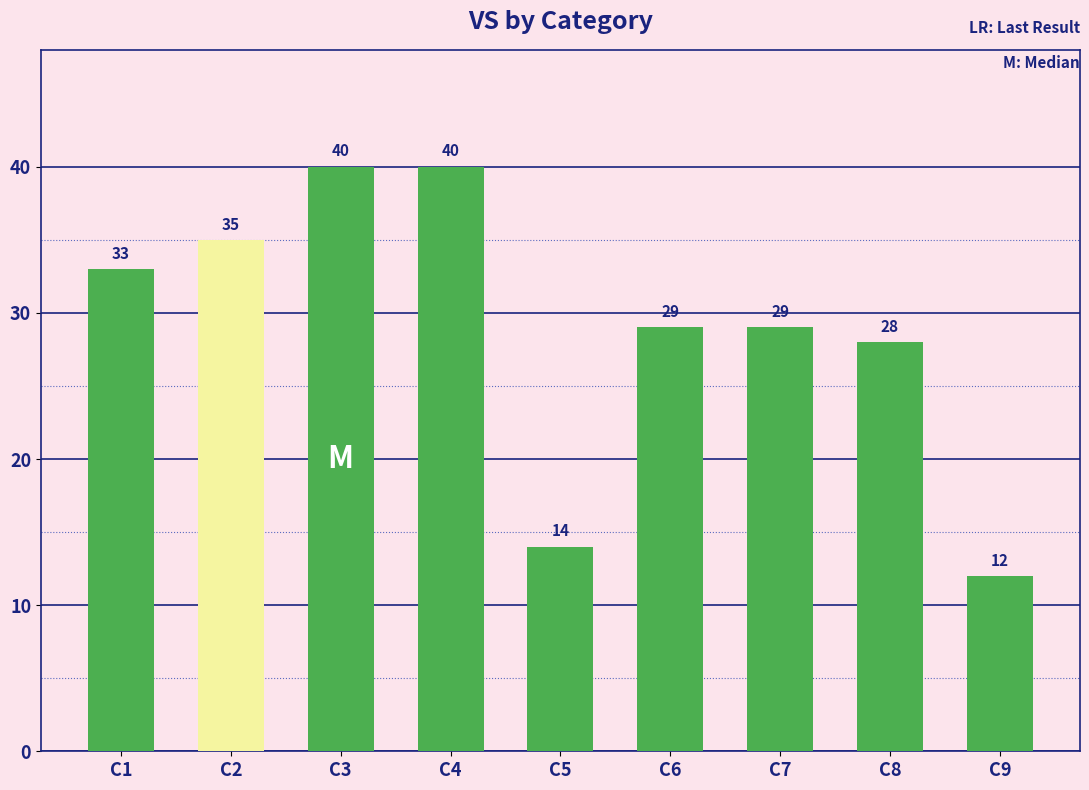

Does the chart contain stacked bars?

No